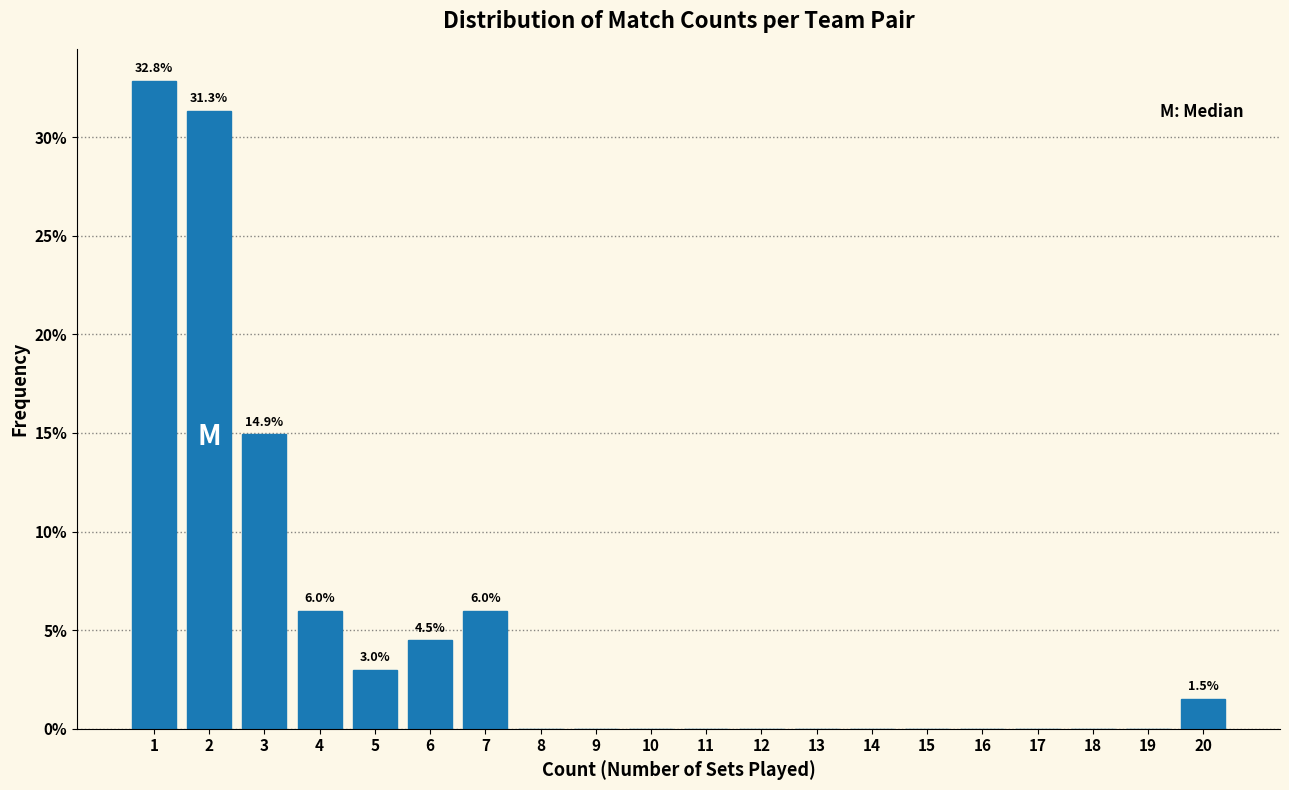

Over which range of the x-axis is the bar tallest?

0.5 to 1.5